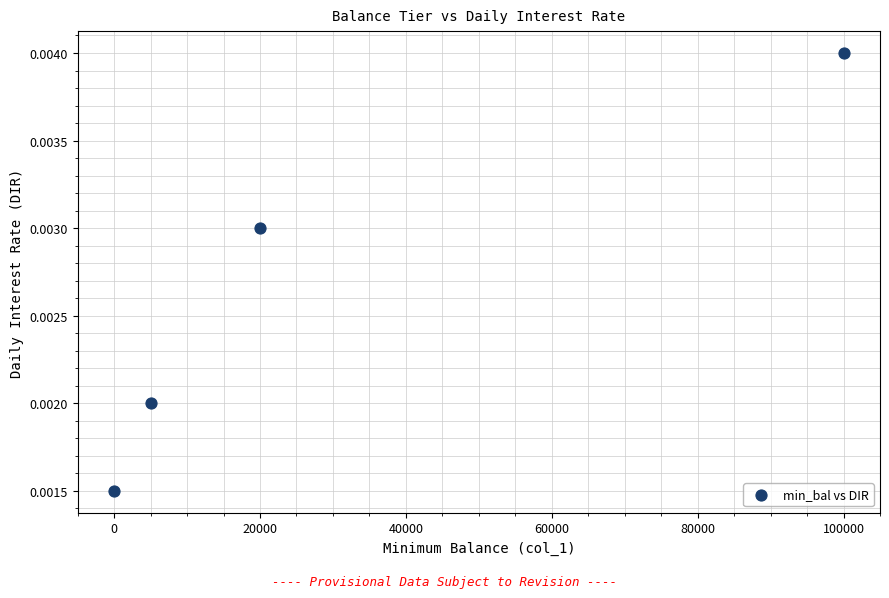

What is the average X value?

31250.0